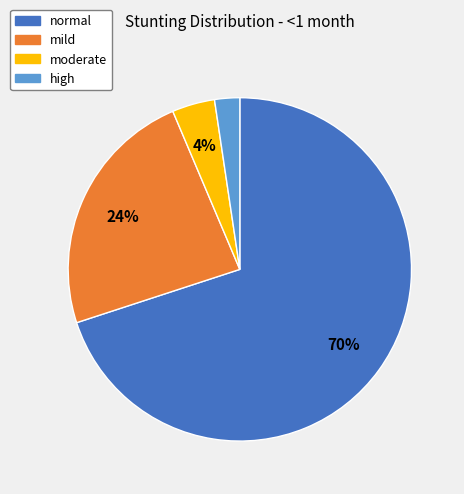

To the nearest percent, what is the difference between the normal and moderate slice percentages?

66%